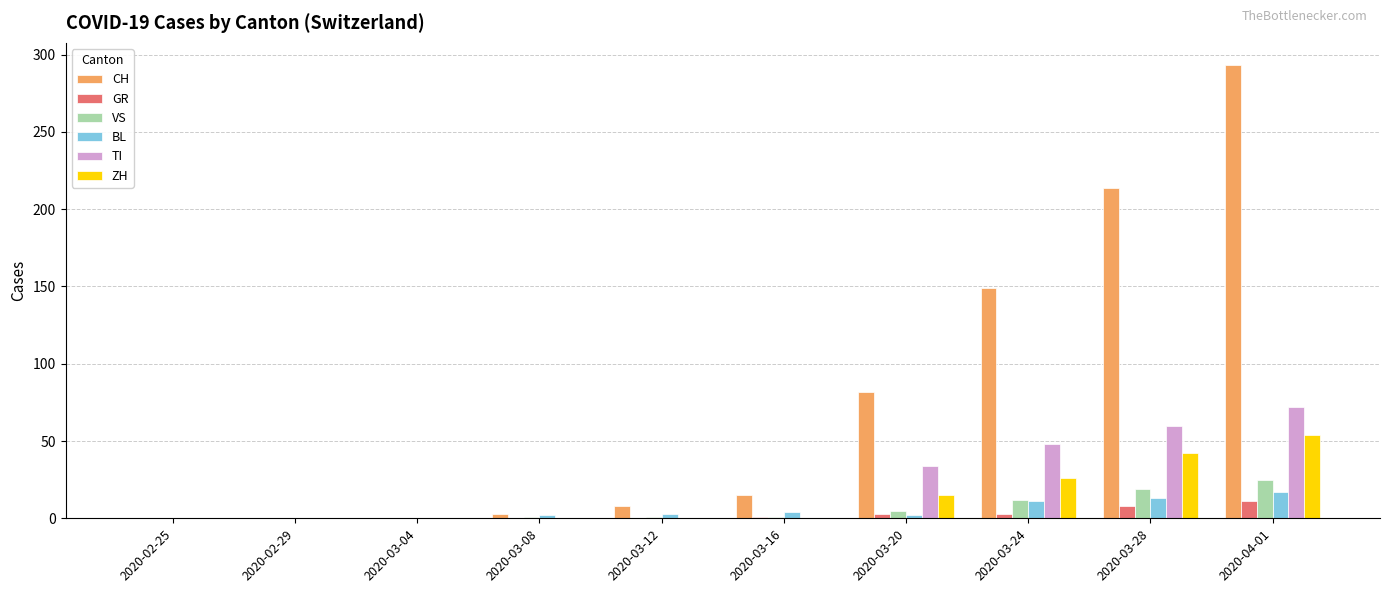

Which series changed the most between 2020-03-04 and 2020-03-20?

CH